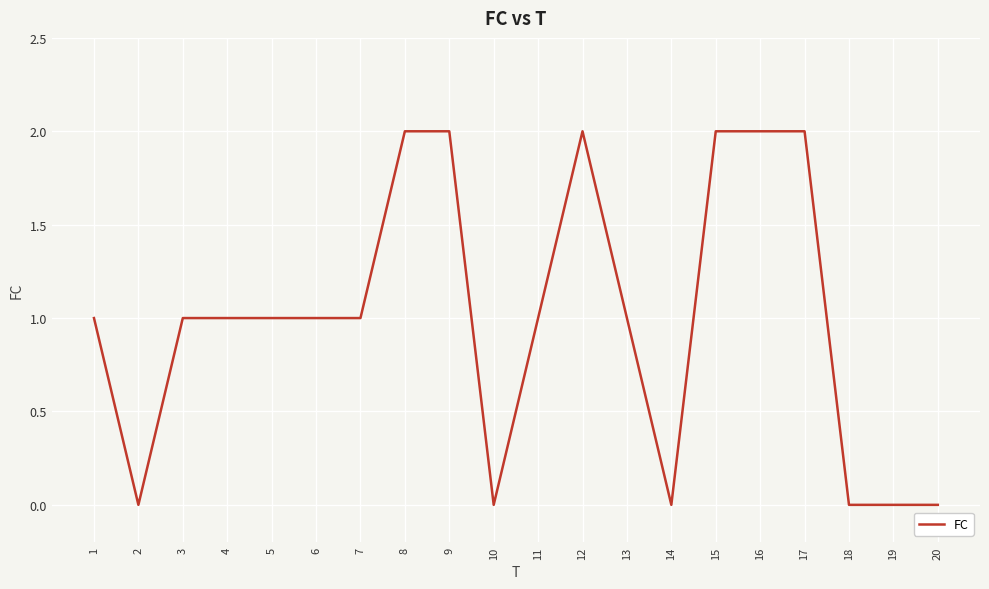

The chart shows a value of 0 at 7. True or false?

False